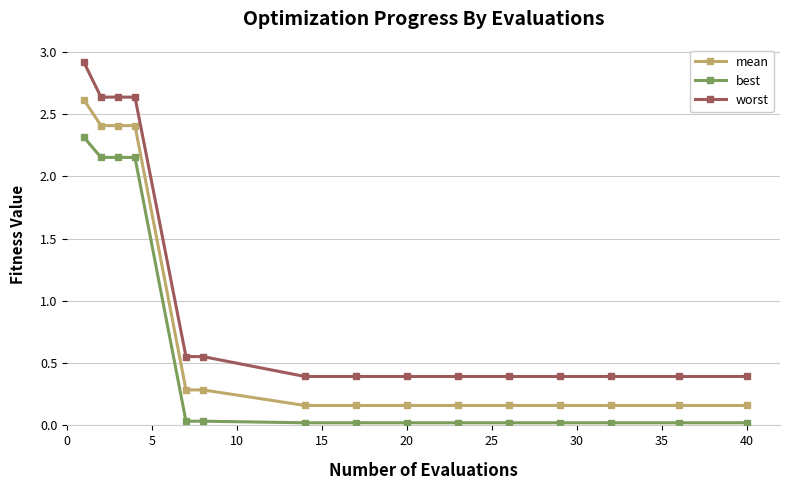

True or false: worst and best cross at least once.

False